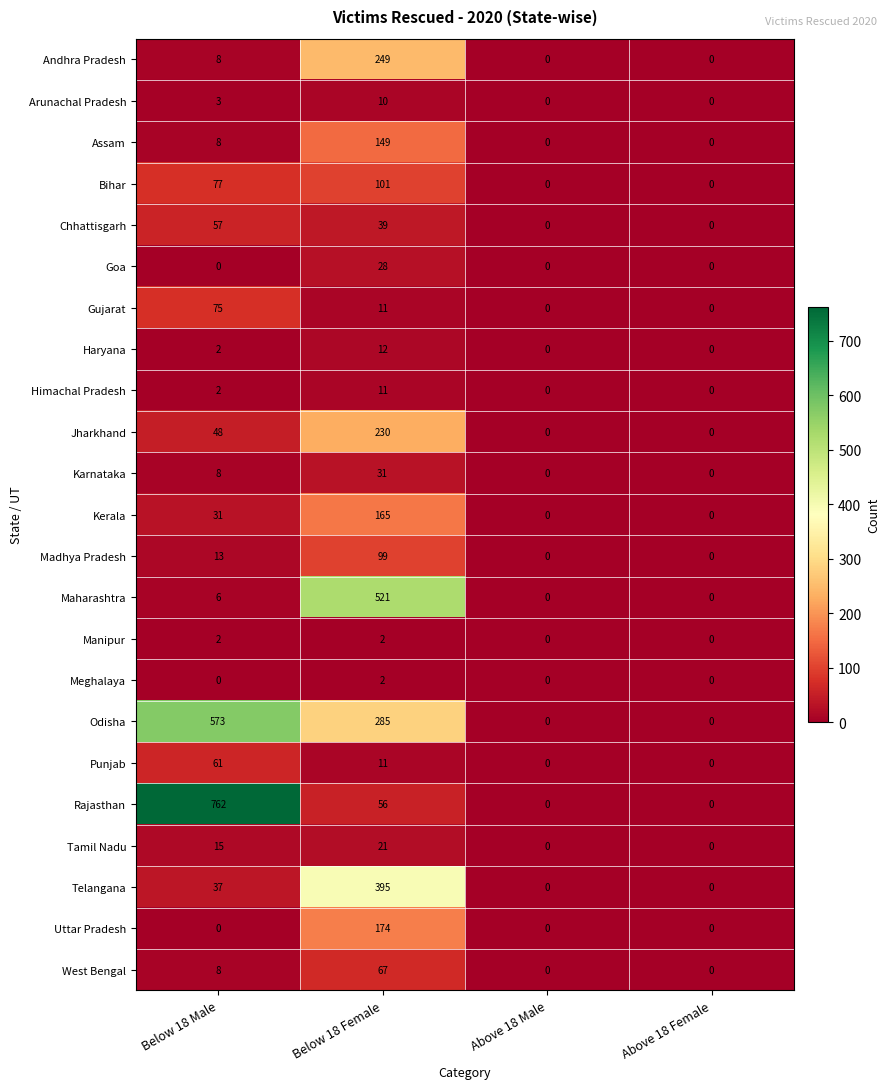

What is the greatest value displayed?

762